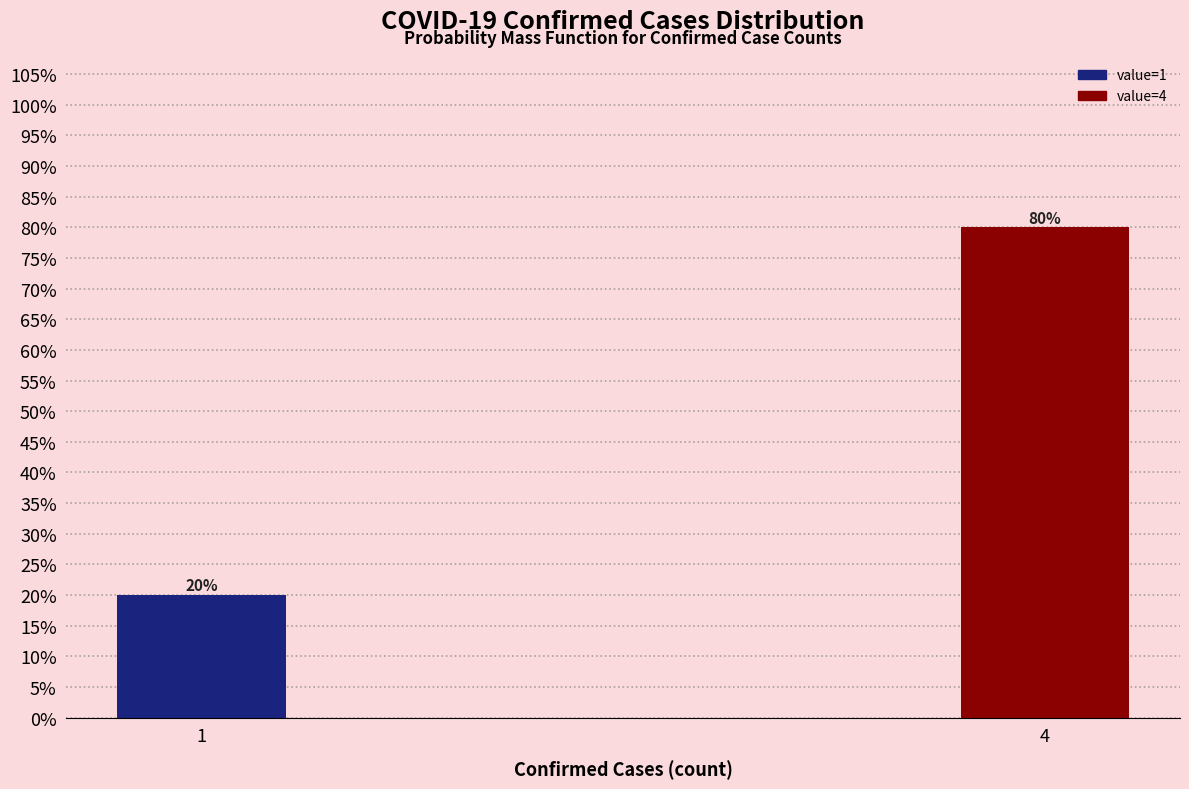

Reading left to right, extract all data points from this chart.

20	80